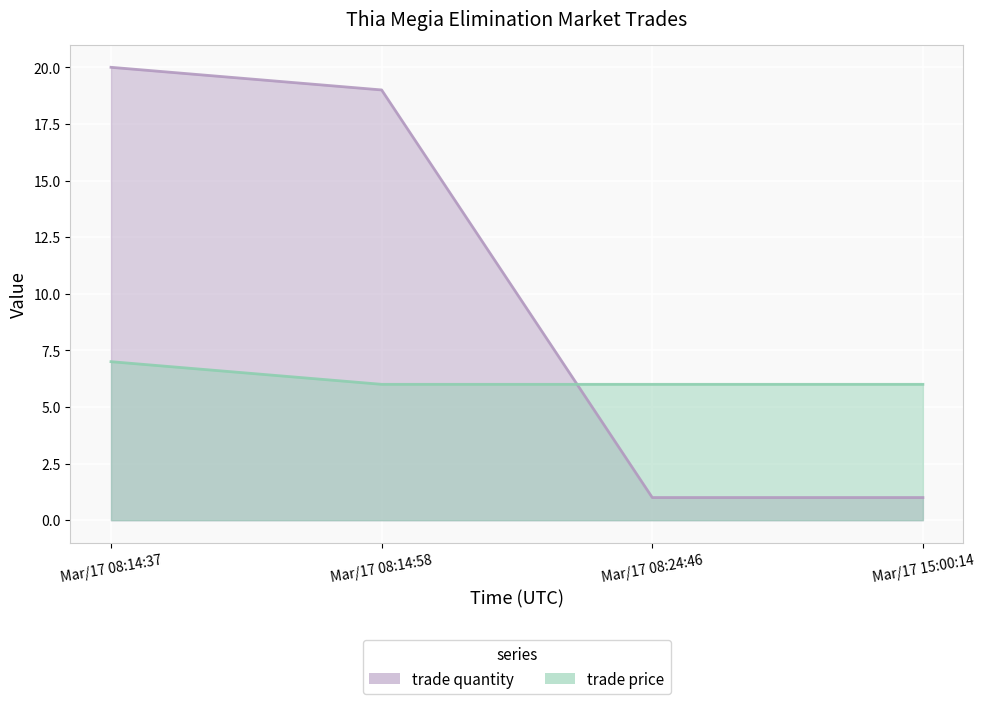

What is the difference between the maximum and minimum values in the trade quantity series?

19